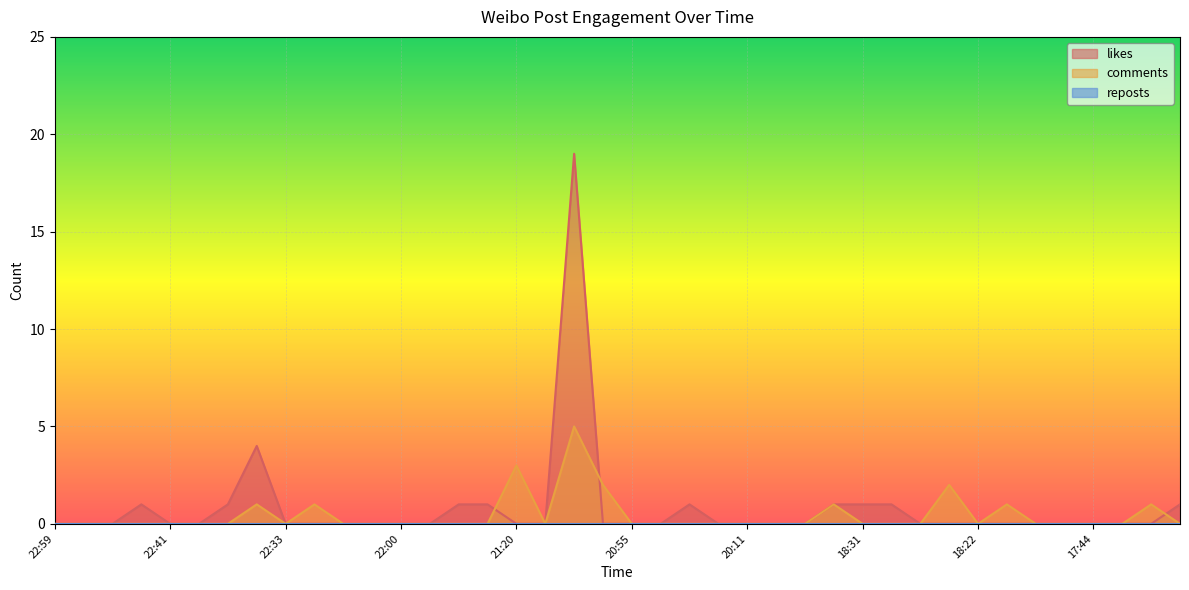

Does the chart display data point markers on the line(s)?

No